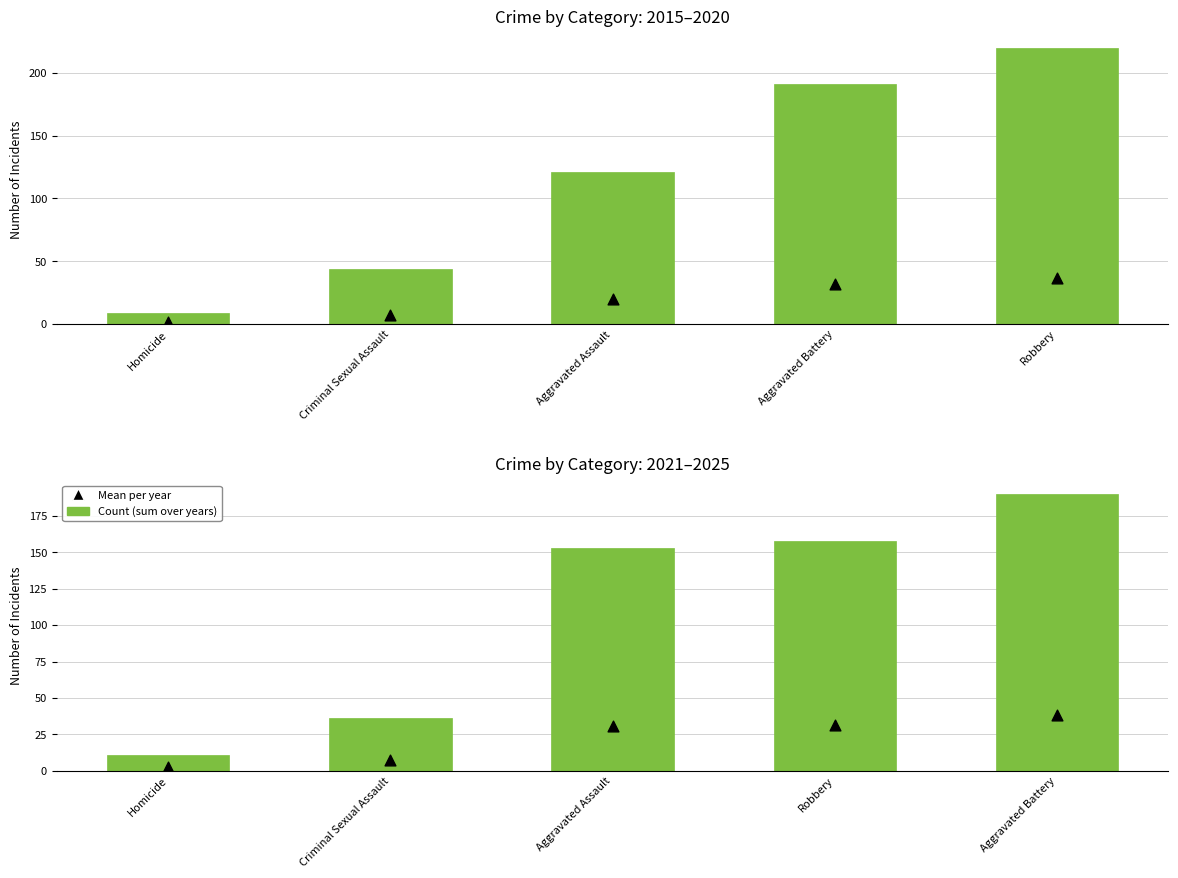

Which series contains the lowest Y value?

Mean per year